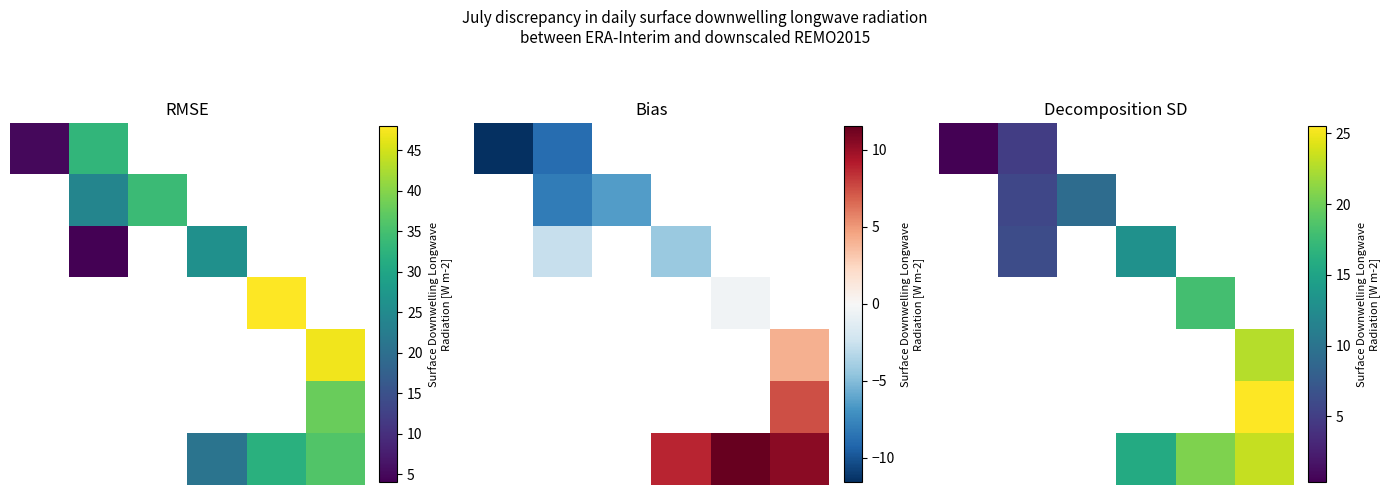

What is the approximate value of 6 at 4?

20.6